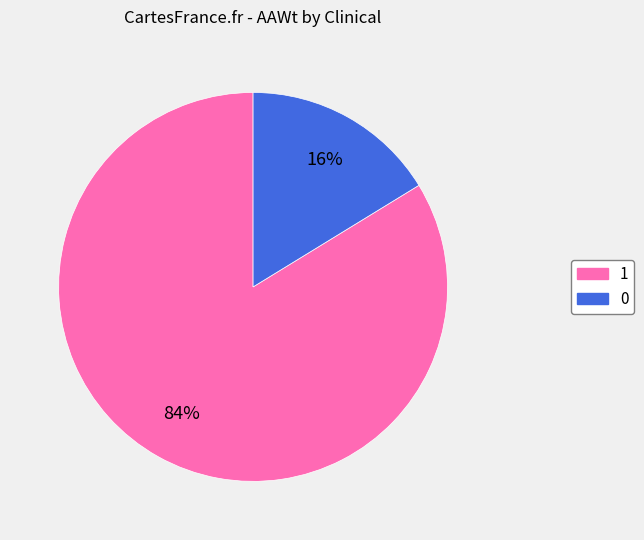

Does any single category account for the majority?

Yes